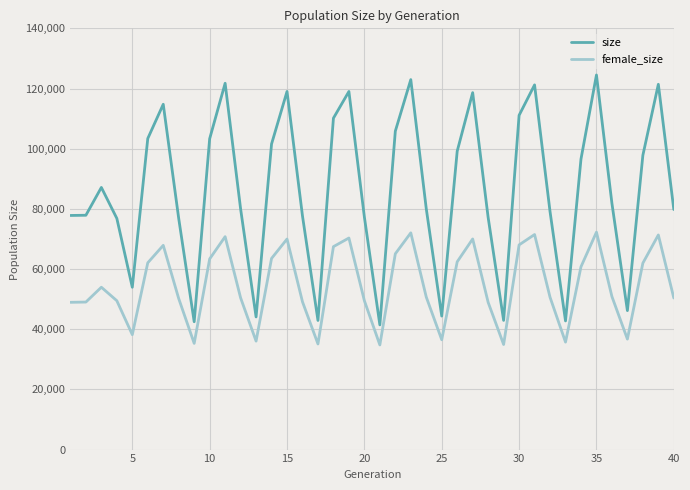

Which series has the largest total across all categories?

size